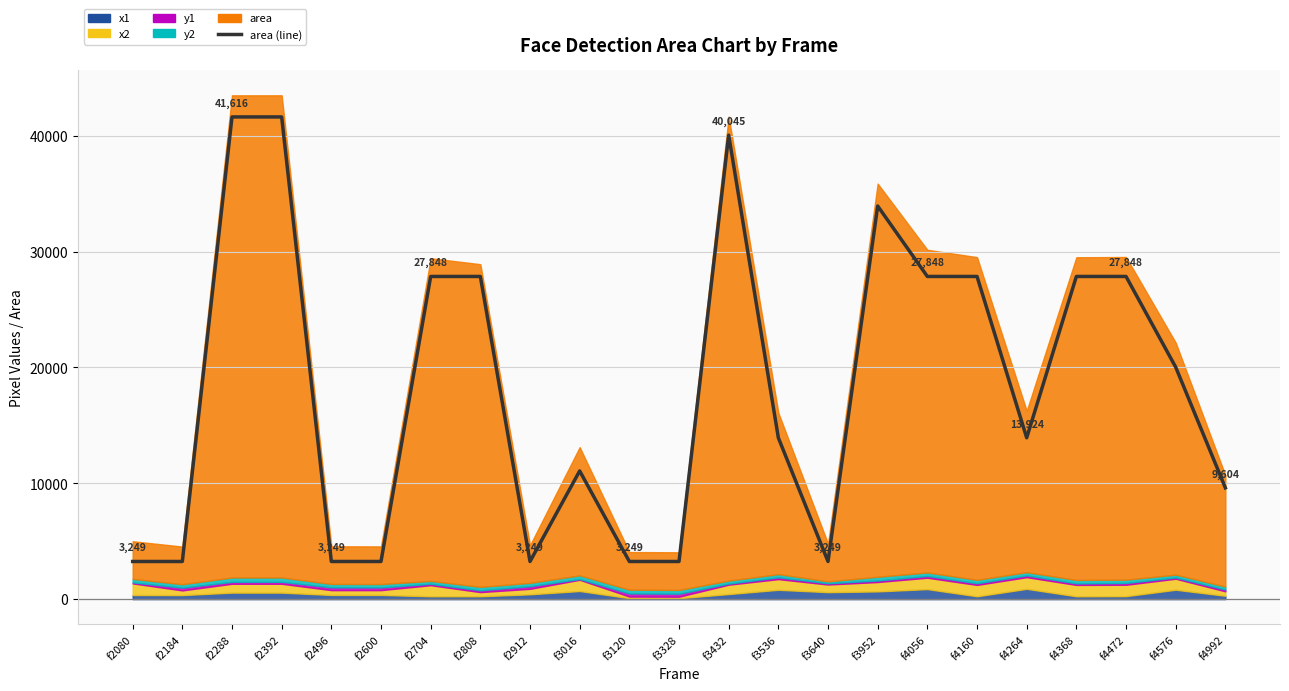

What is the maximum value shown in the chart?

41616